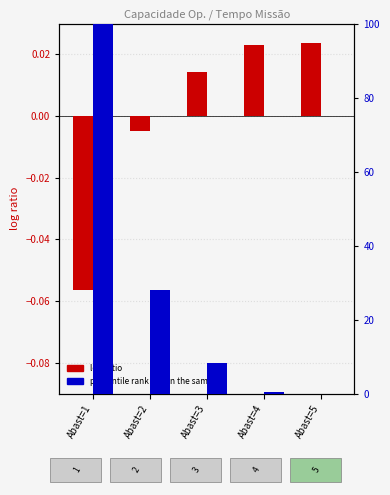

What is the difference between the maximum and minimum values in the percentile rank within the sample series?

100.0